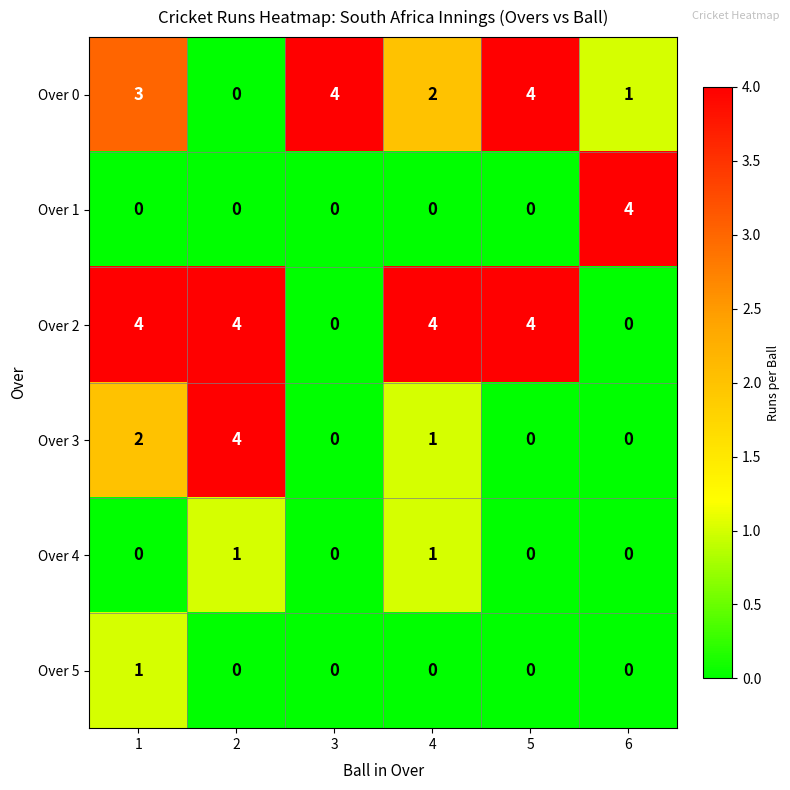

What is the difference between the highest and lowest values at 1?

4